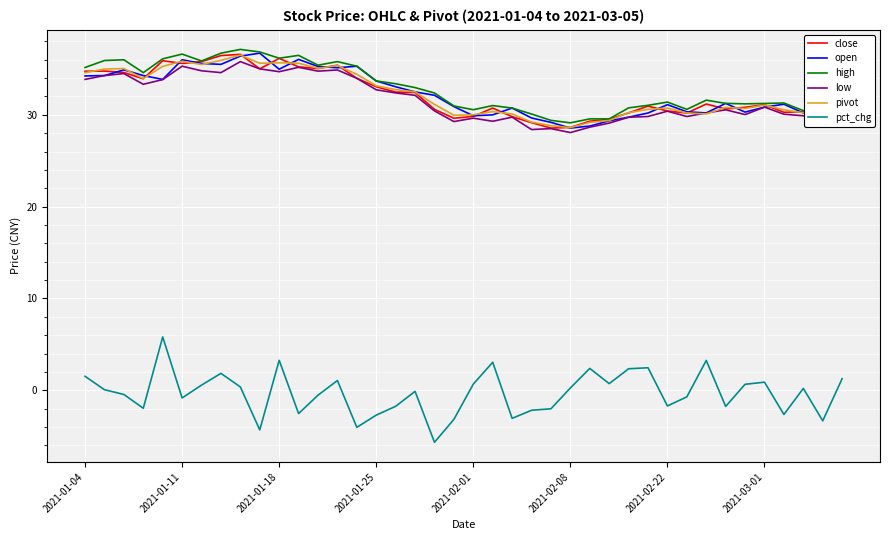

What is the greatest value displayed?

37.1